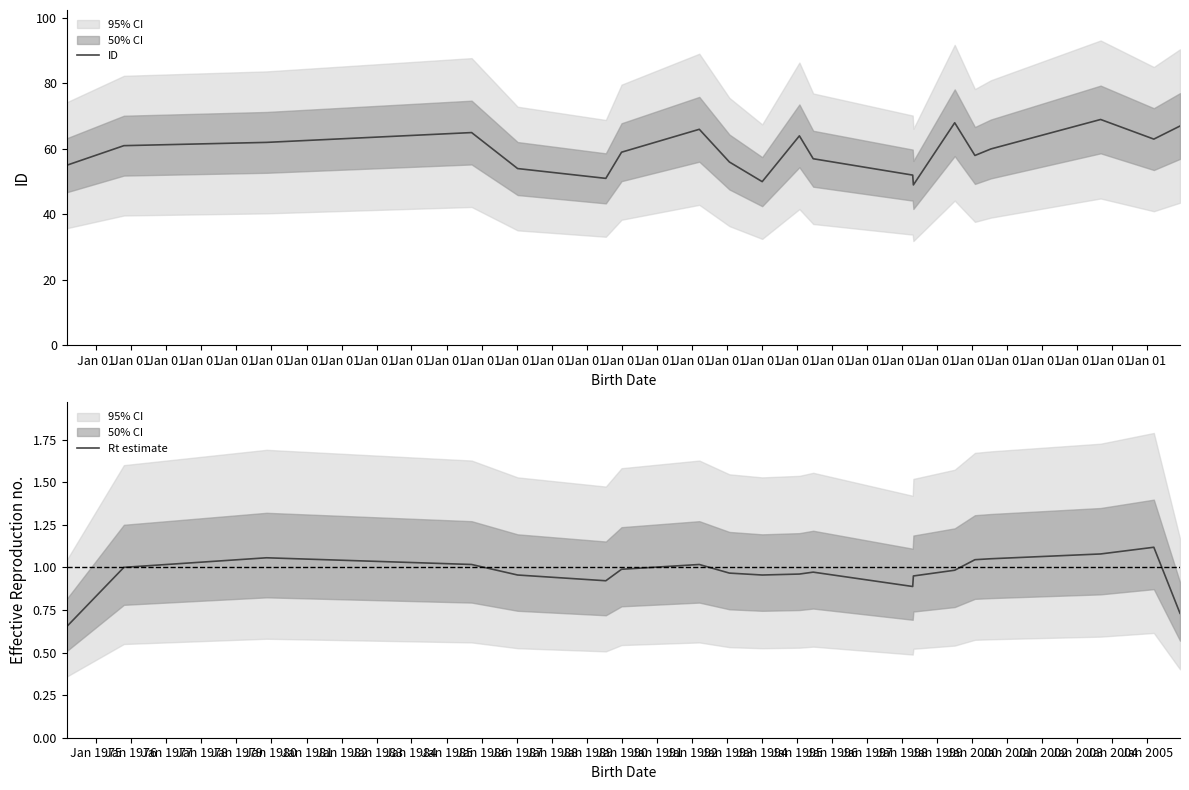

Count the number of categories in the chart.

20